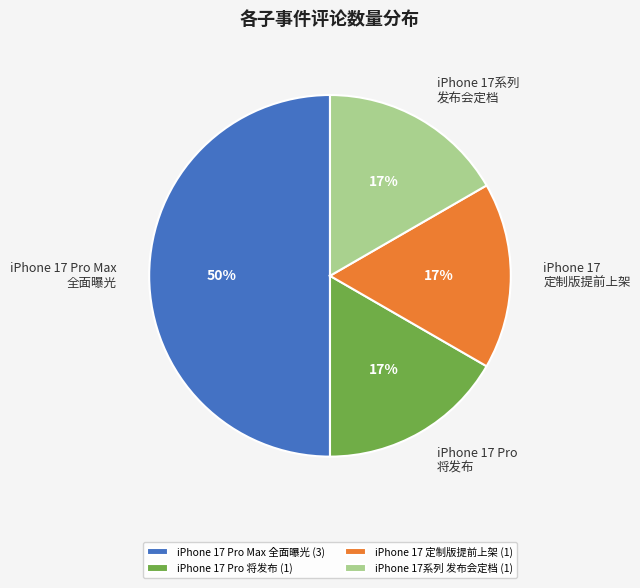

Does iPhone 17 Pro 将发布 (1) represent more than half of the total?

No